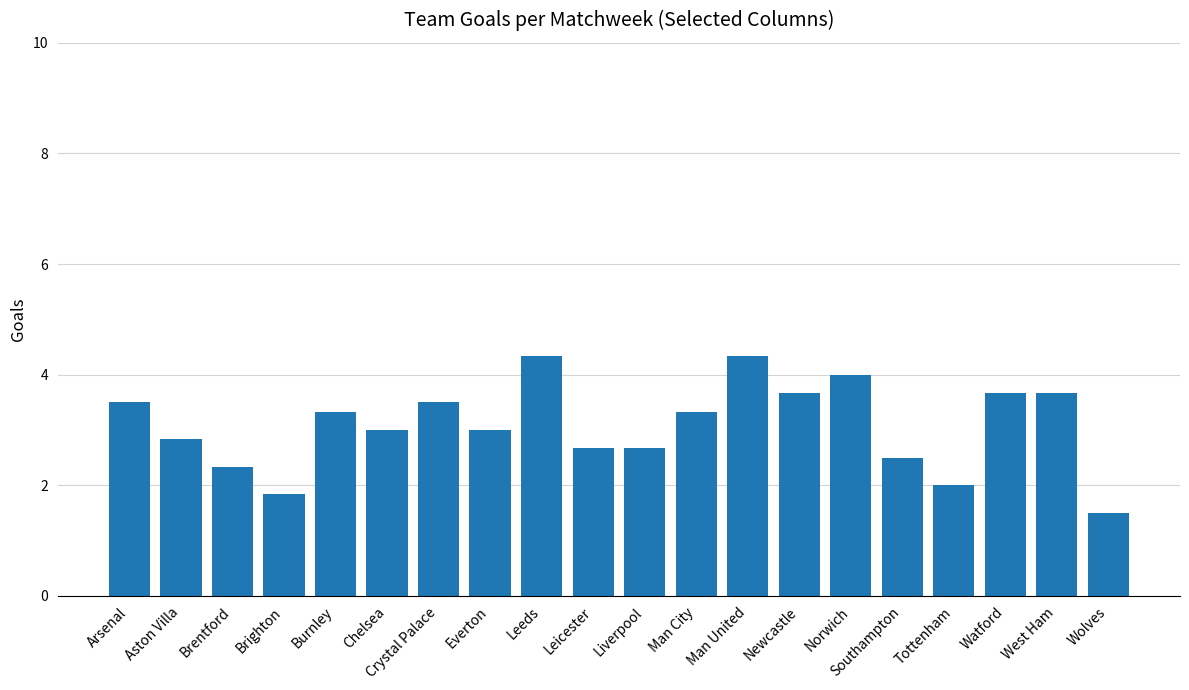

Is it true that the value at West Ham is 3.7?

True